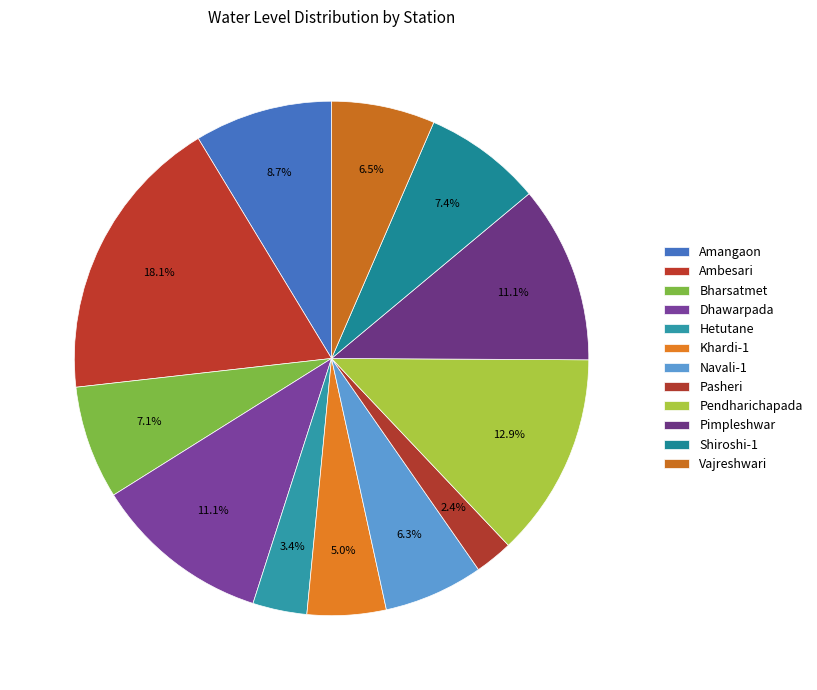

Is it true that Pimpleshwar is 22% of the pie?

False